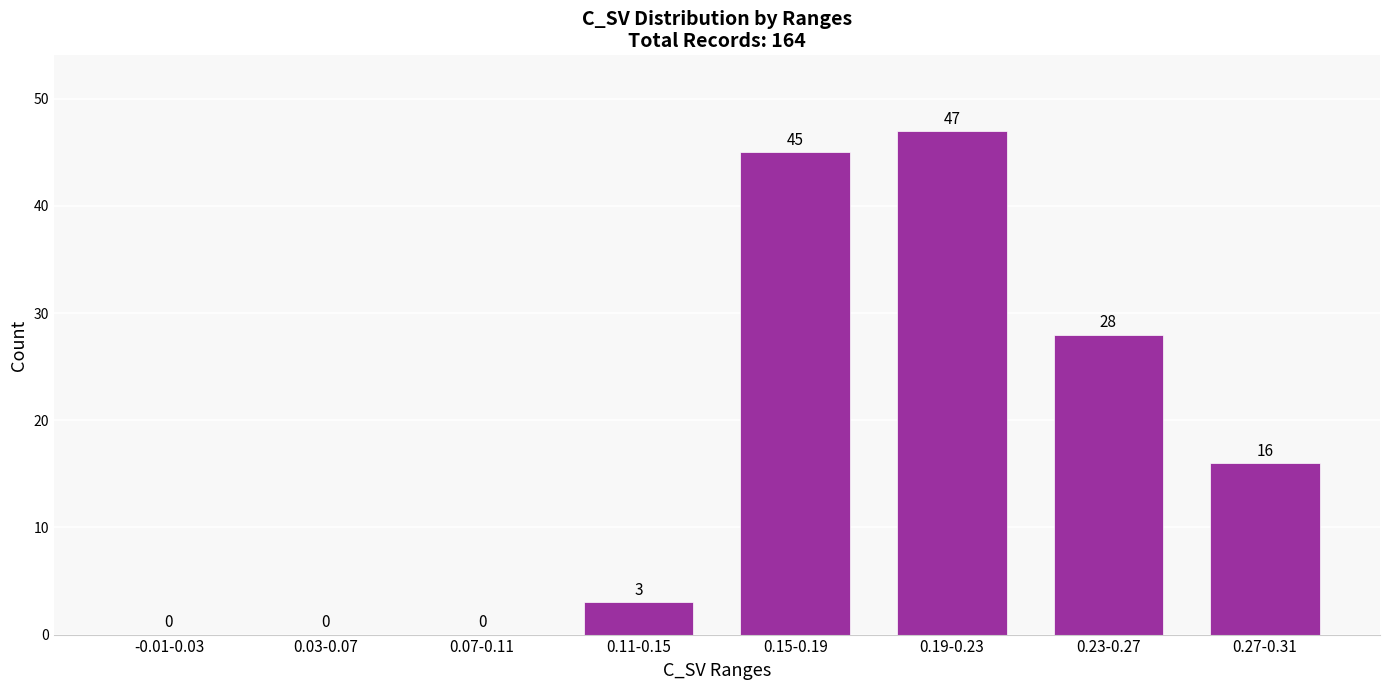

Reading left to right, extract all data points from this chart.

-0.01-0.03=0	0.03-0.07=0	0.07-0.11=0	0.11-0.15=3	0.15-0.19=45	0.19-0.23=47	0.23-0.27=28	0.27-0.31=16